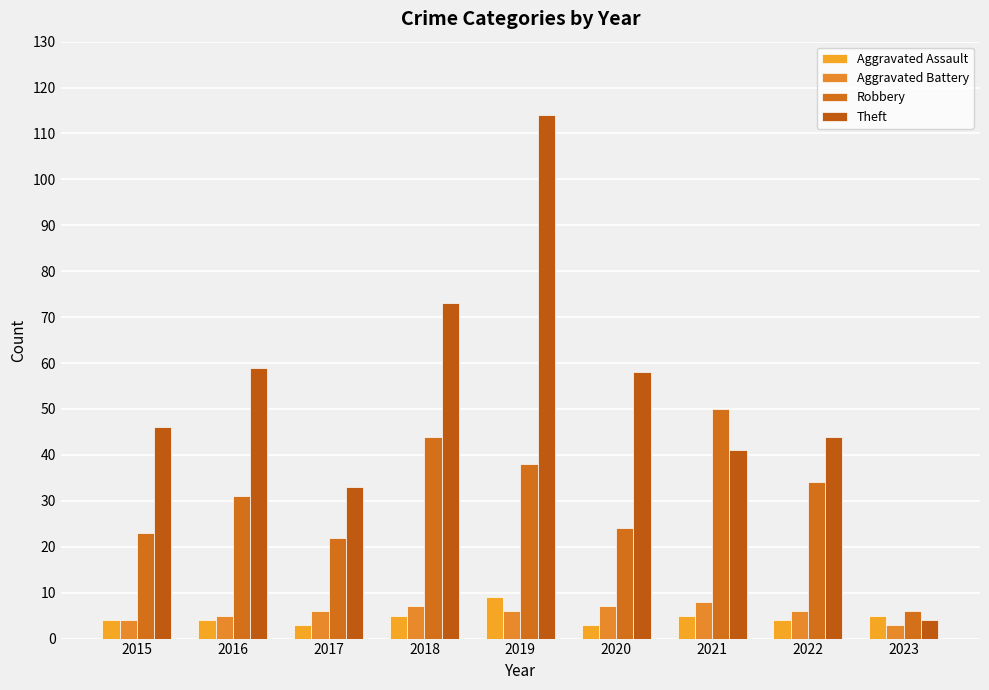

At how many categories does at least one series exceed 46?

5